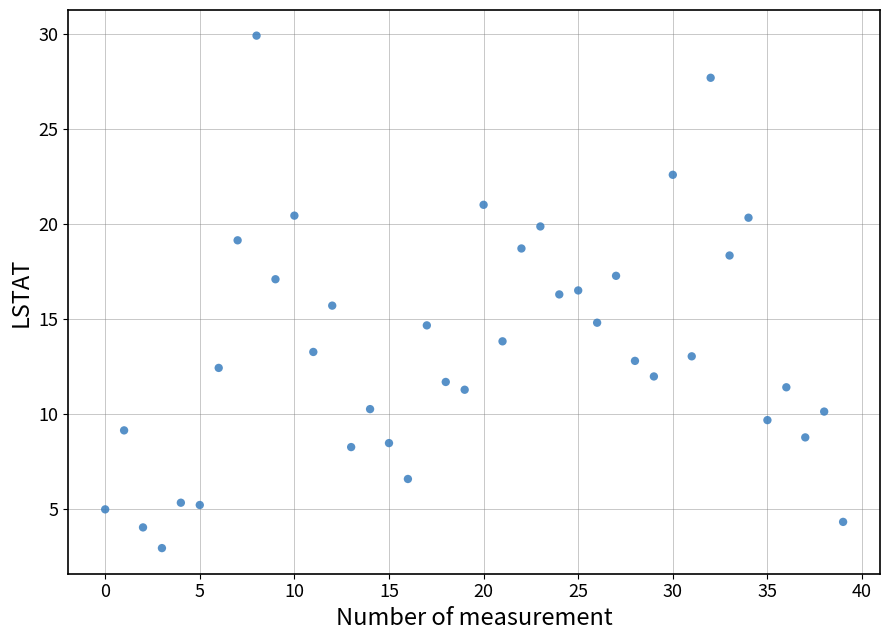

What is the range of Y values (max minus min)?

27.0